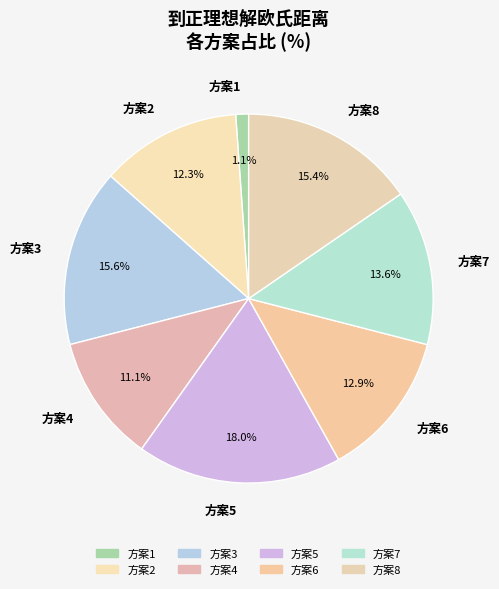

Between 方案6 and 方案7, which is larger?

方案7